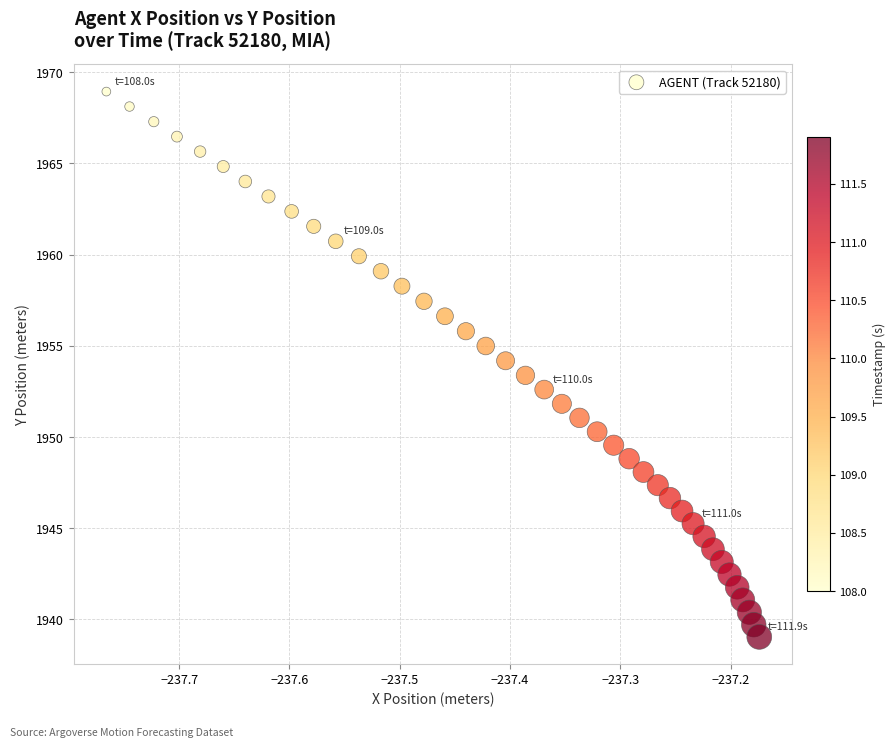

What is the range of Y values (max minus min)?

29.9